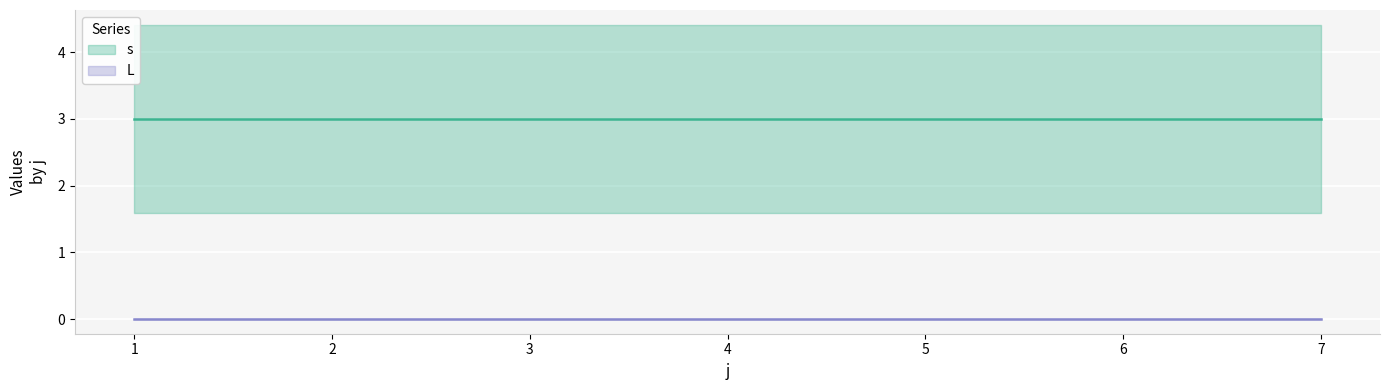

True or false: L and s intersect in this chart.

False